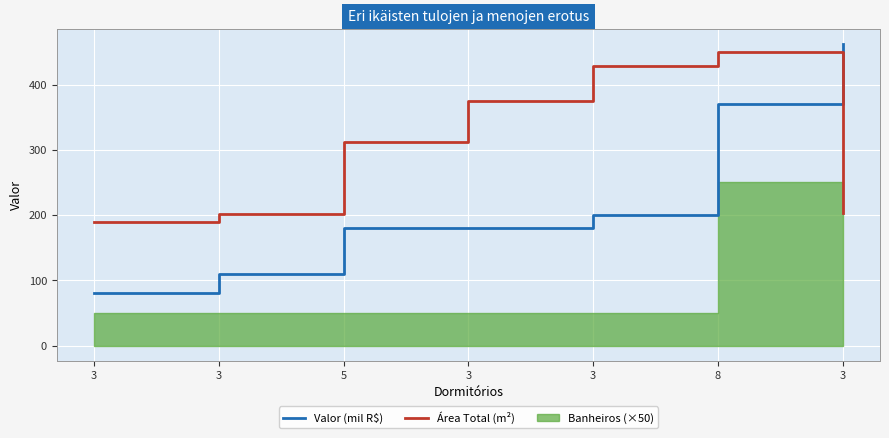

List the labels in order of Valor (mil R$) value, smallest first.

3, 3, 5, 3, 3, 8, 3